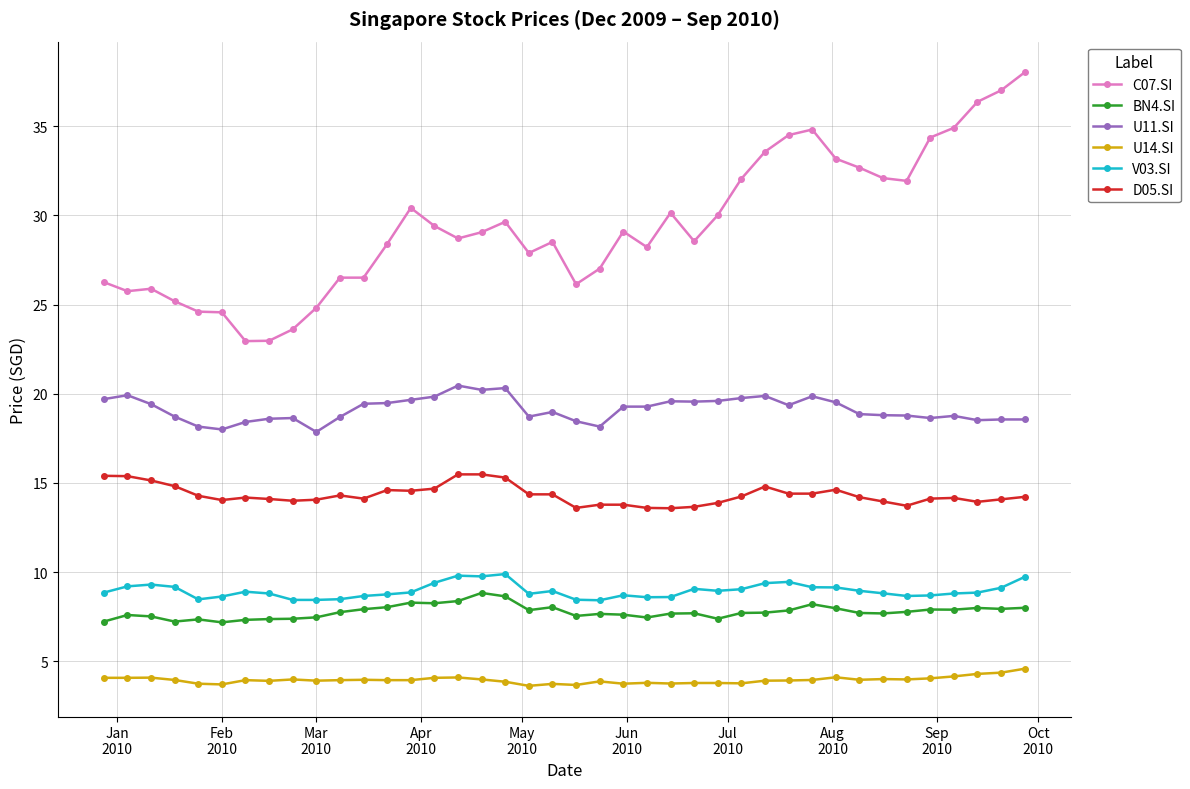

What is the minimum value for V03.SI?

8.4